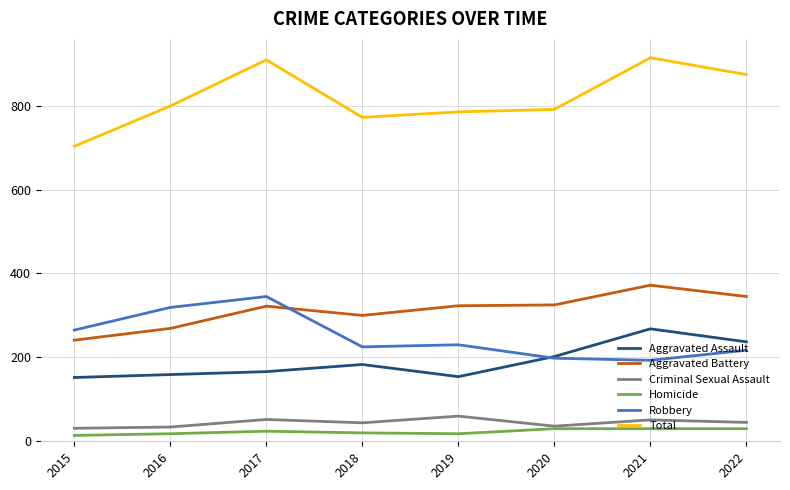

Is it true that Criminal Sexual Assault equals 52 at 2017?

True